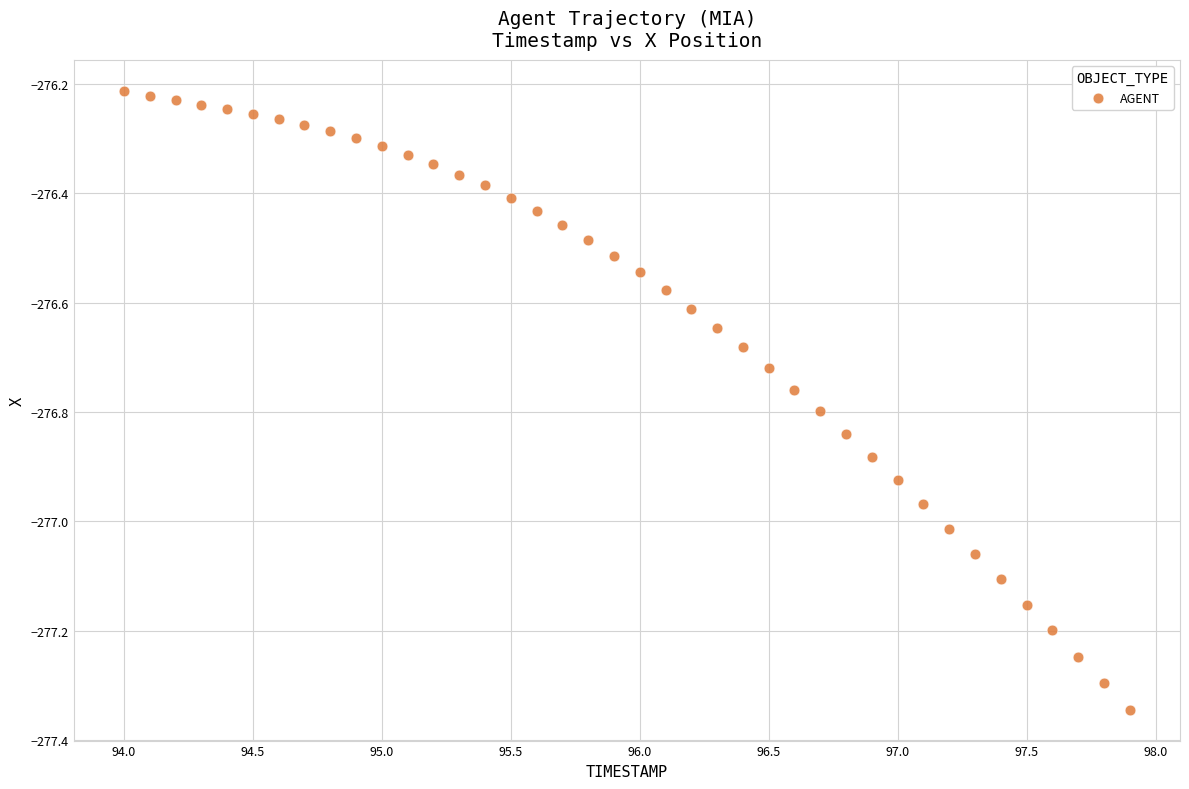

What is the range of X values (max minus min)?

3.9